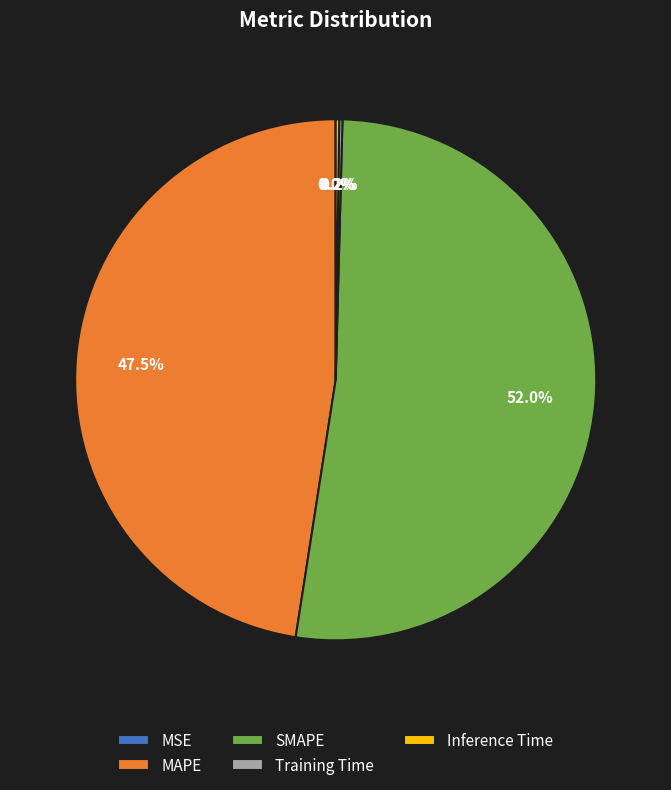

Is there a majority slice in this chart?

Yes